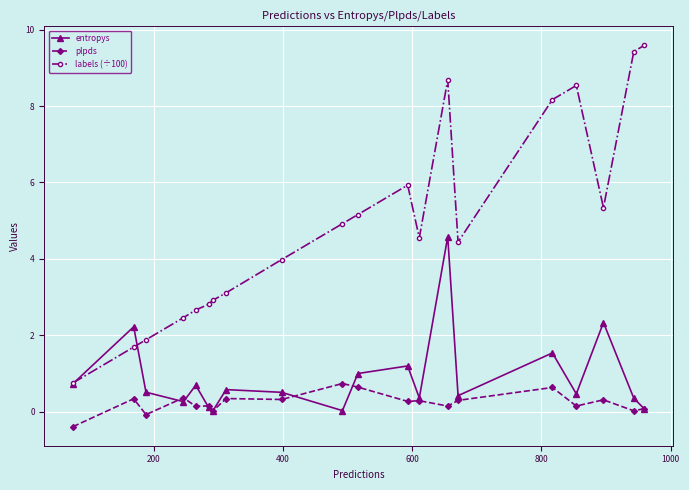

True or false: plpds and labels (÷100) cross at least once.

False